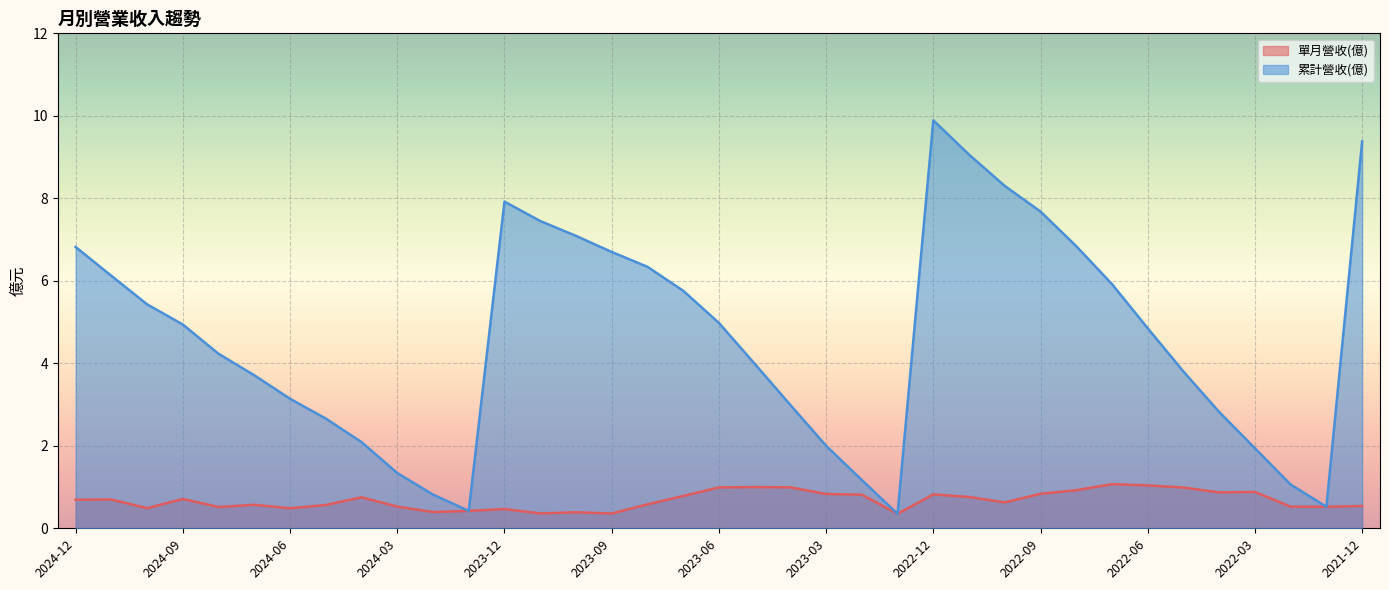

Rank the series at 2024-05 from lowest to highest value.

單月營收(億), 累計營收(億)